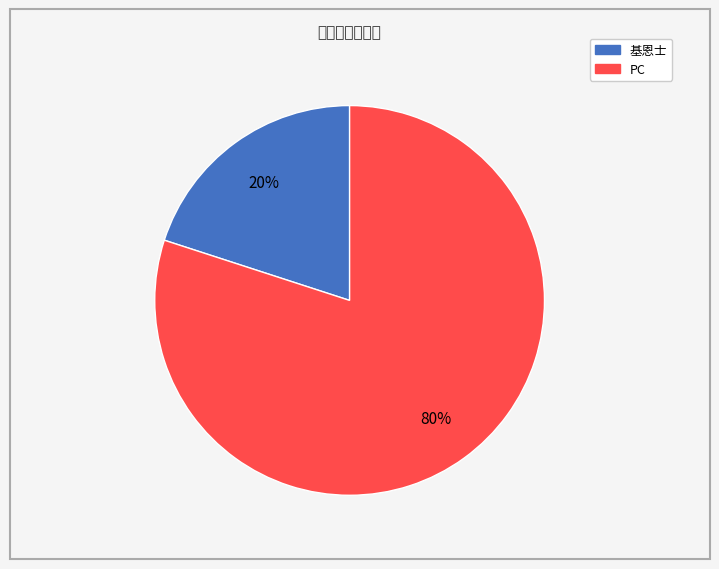

How many slices are in this pie chart?

2